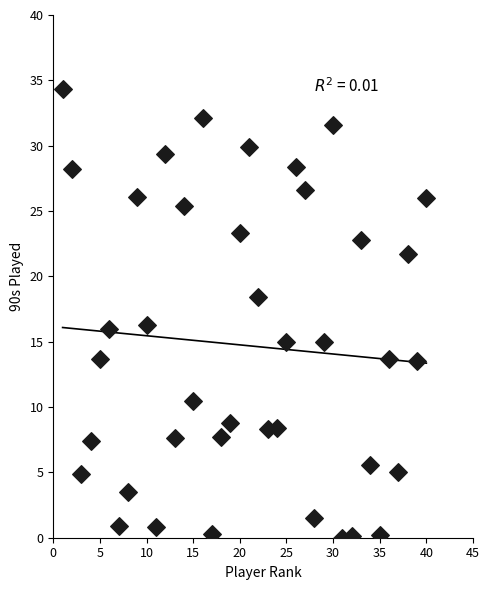

What is the range of X values (max minus min)?

39.0